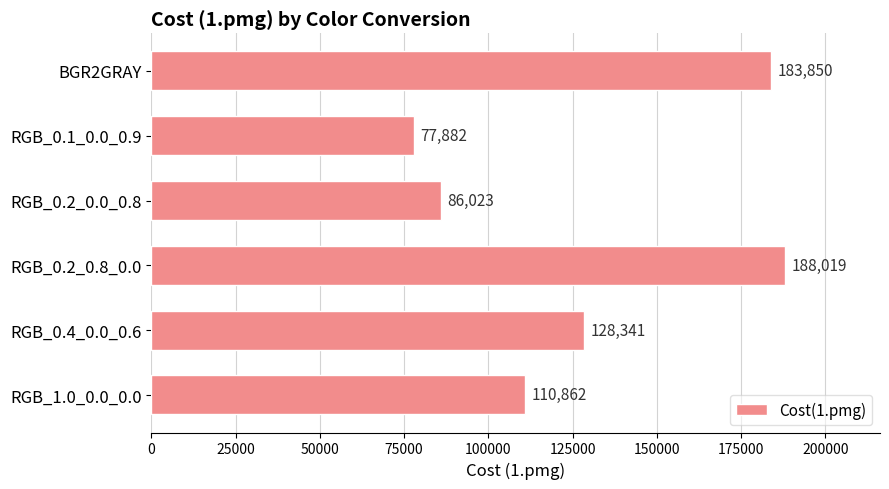

At which category does the chart reach its minimum across all series?

RGB_0.1_0.0_0.9